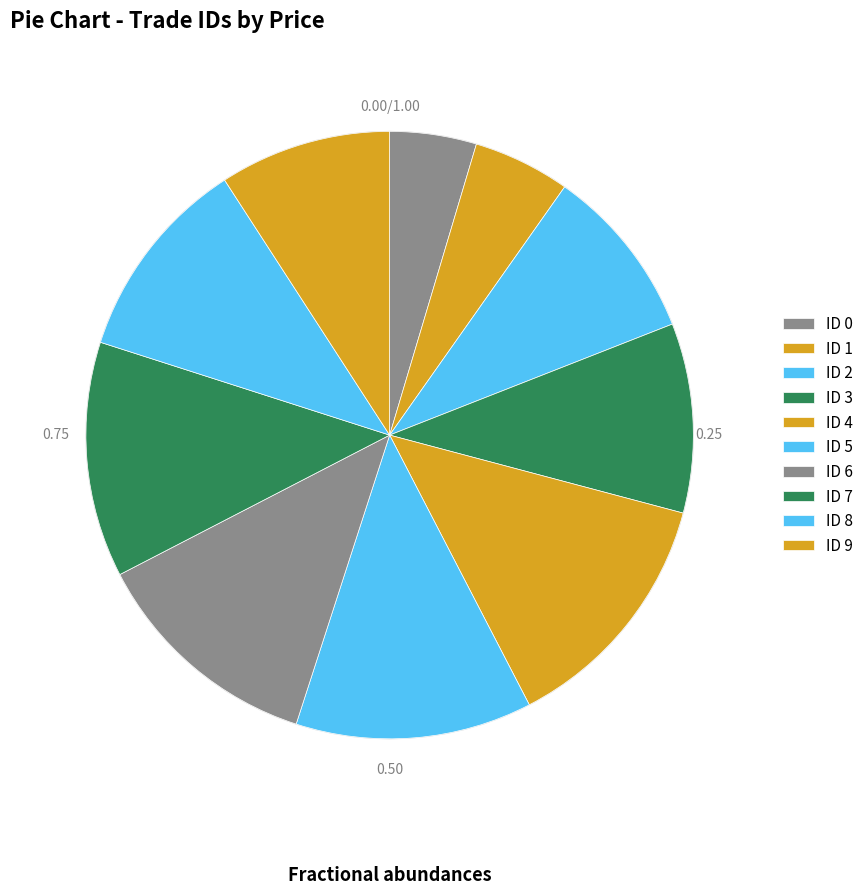

Is ID 8 the majority of the pie?

No